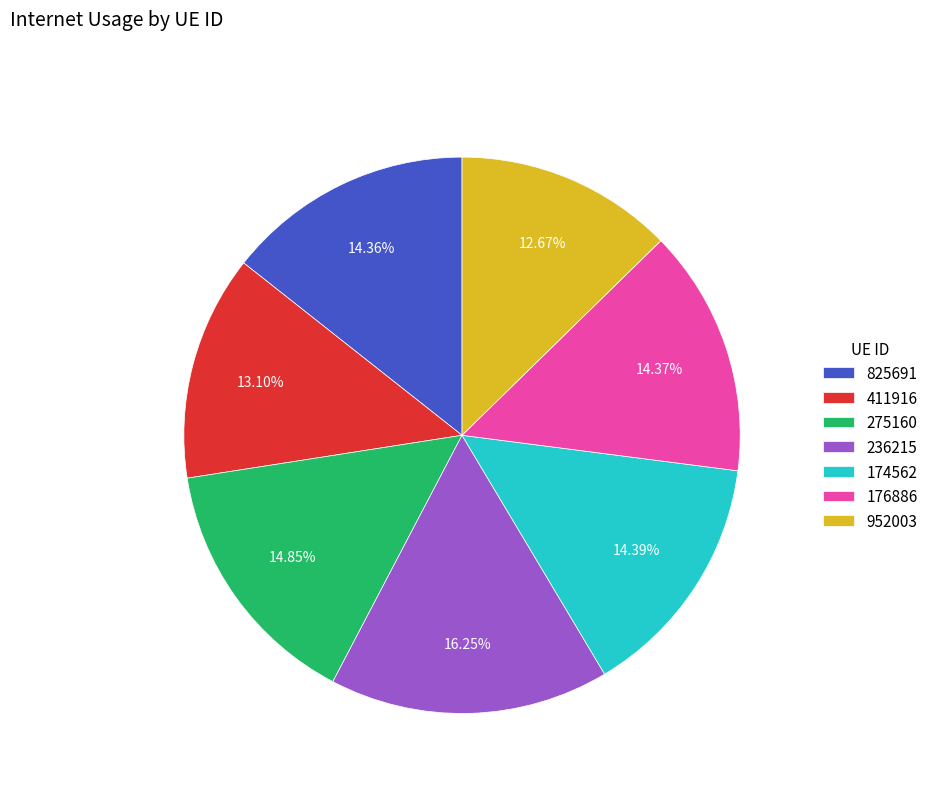

To the nearest percent, what is the difference between the 411916 and 275160 slice percentages?

2%